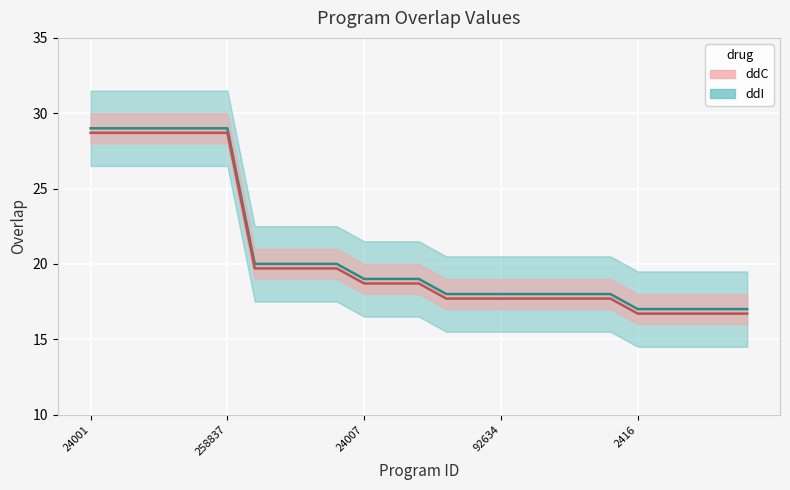

Rank the categories by value from highest to lowest.

24001, 24002, 24003, 24004, 24006, 258837, 113679, 134824, 136006, 178392, 24007, 181900, 339488, 52572, 52644, 92634, 131609, 132429, 152627, 174338, 2416, 3992, 33813, 52529, 60722